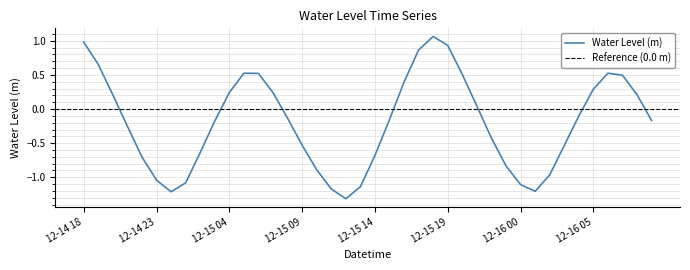

What is the difference between the maximum and minimum values?

2.4